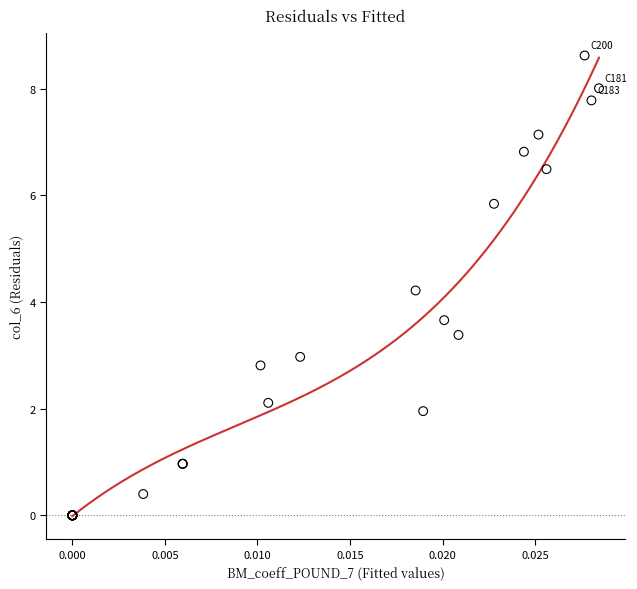

What Y value in the scatter plot is closest to 4?

4.2